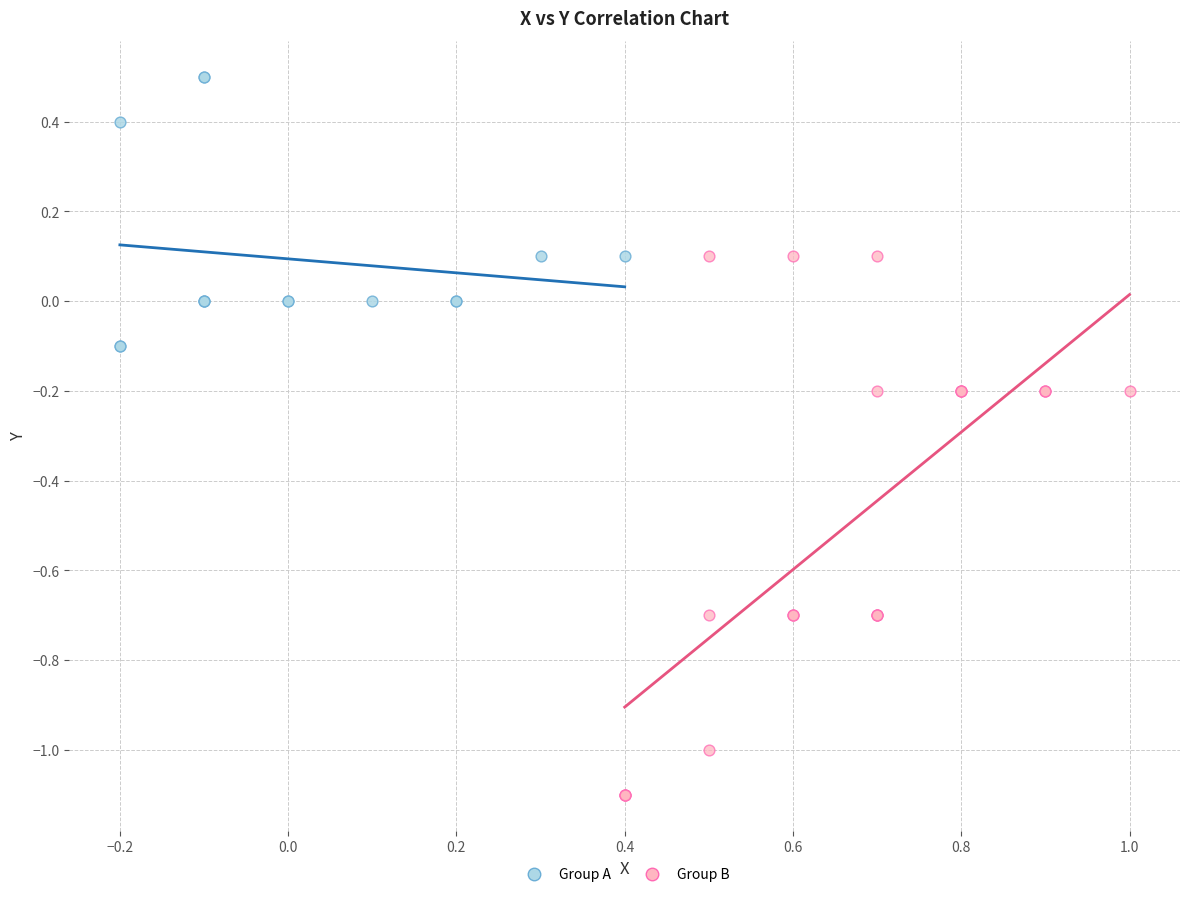

Which series contains the lowest Y value?

Group B